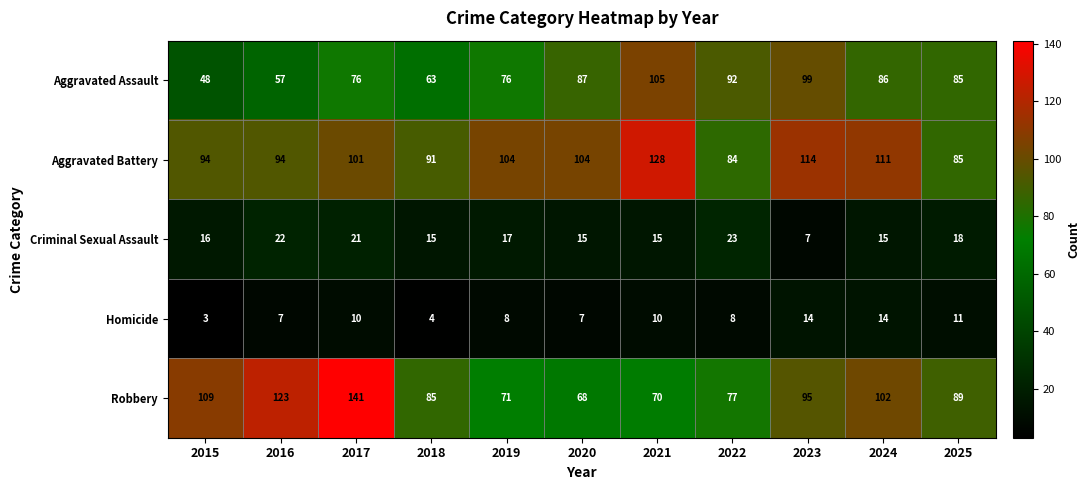

What is the difference between the highest and lowest values at 2015?

106